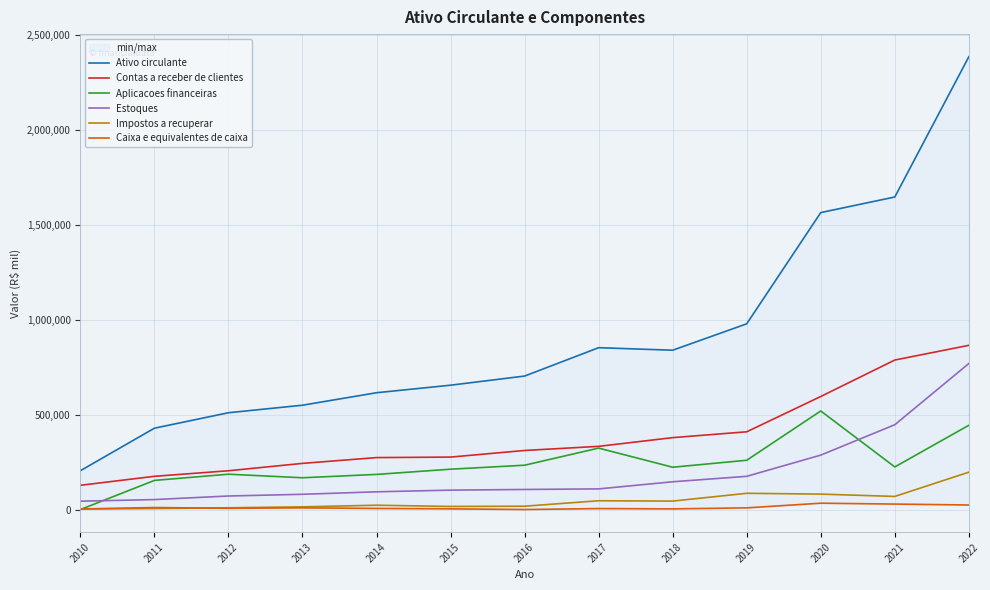

What is the difference between the maximum and minimum values in the Estoques series?

723198